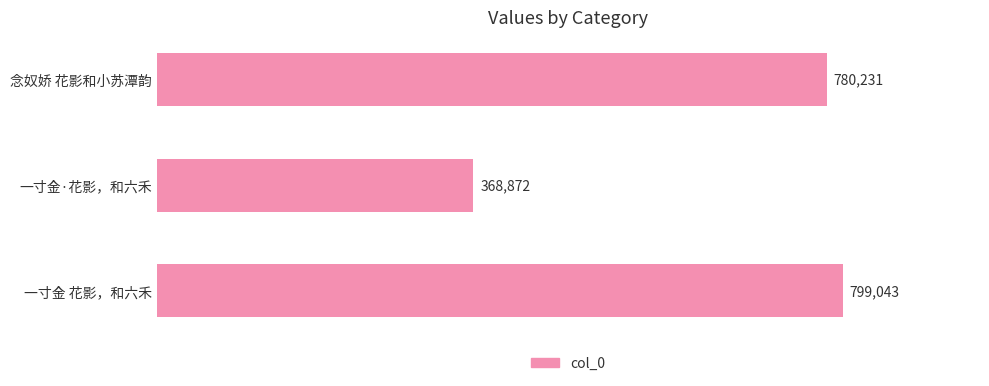

What position from the bottom is 一寸金·花影，和六禾?

2